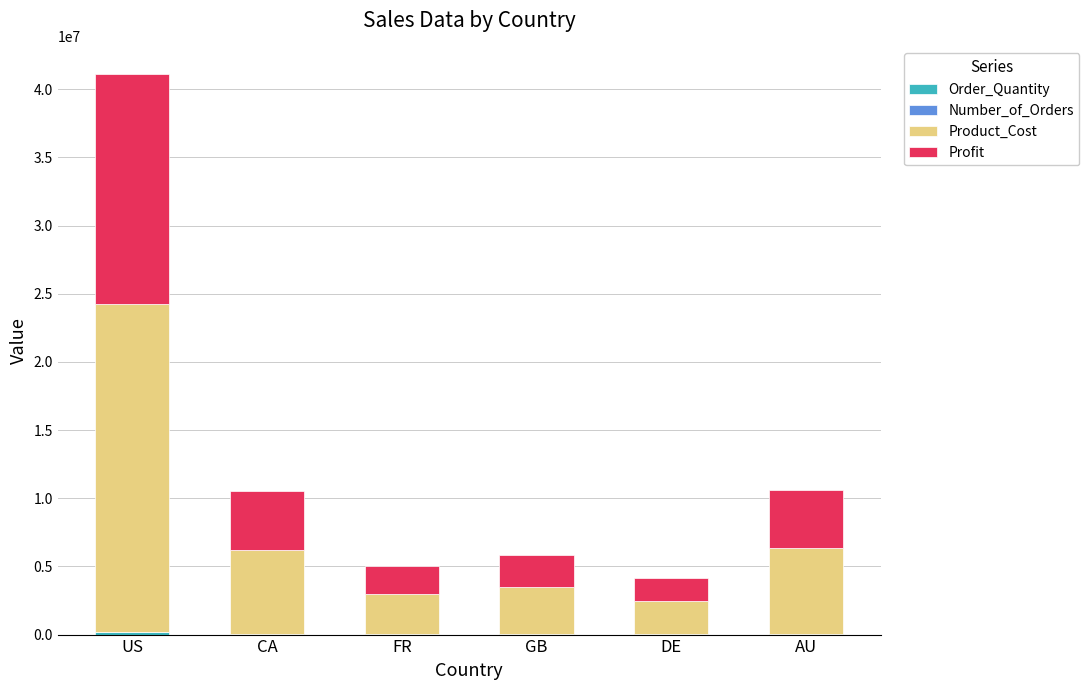

What is the total value across all series at FR?

4996588.5